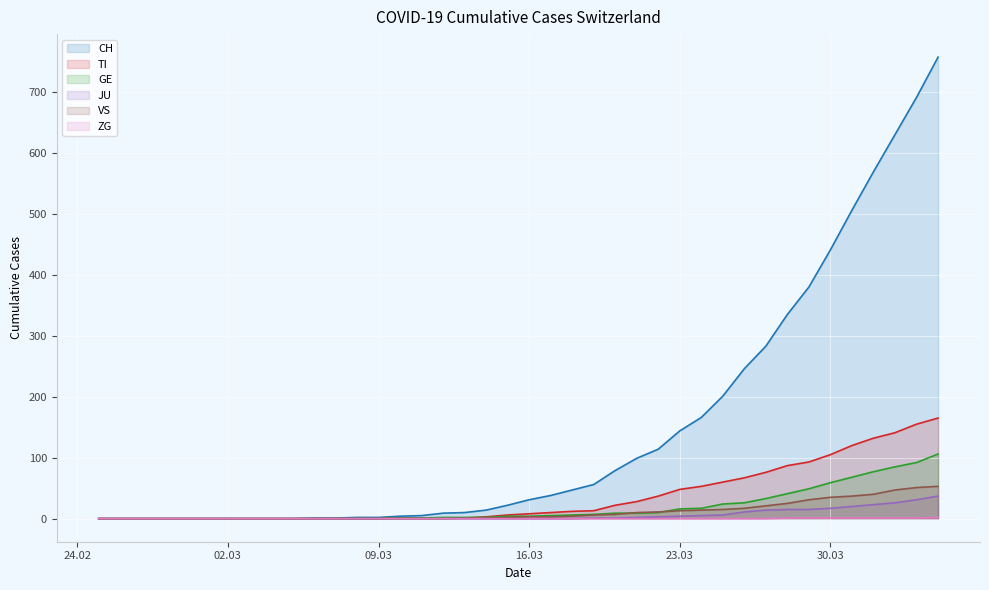

What is the difference between the CH values at 2020-03-18 and 2020-03-26?

199